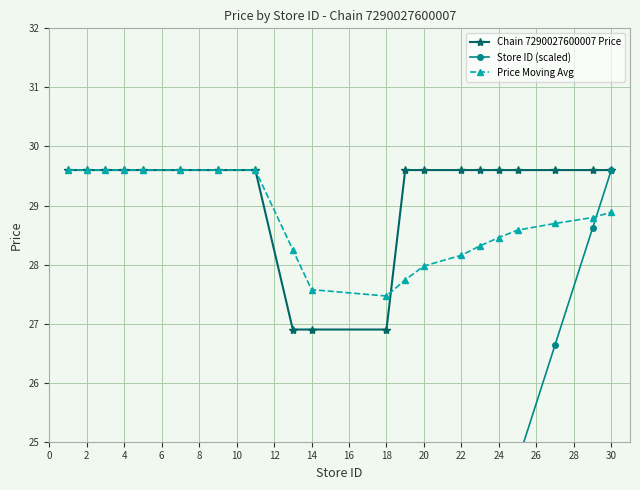

How many Chain 7290027600007 Price values are between 29 and 30?

17